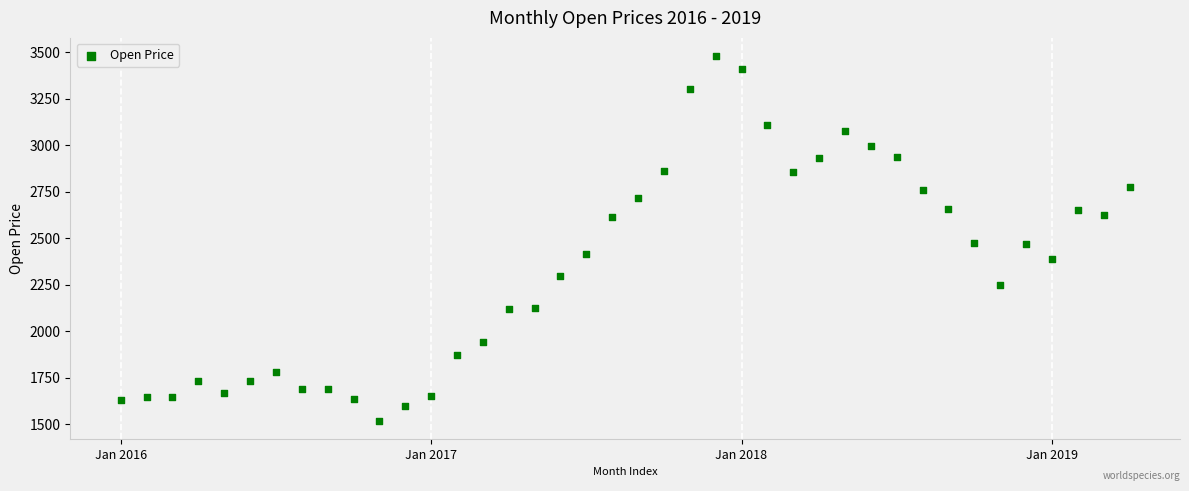

What is the range of Y values (max minus min)?

1960.9